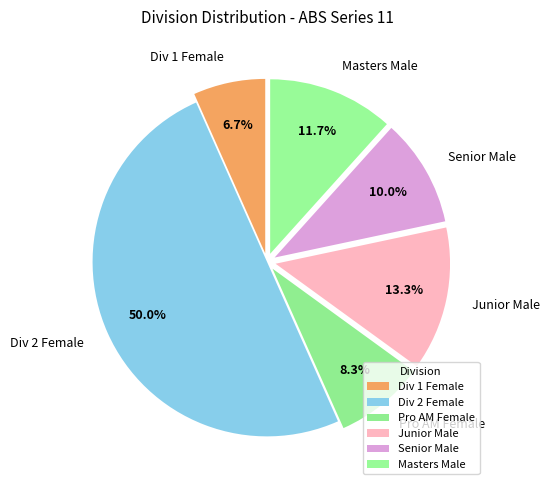

Which slice is the largest?

Div 2 Female